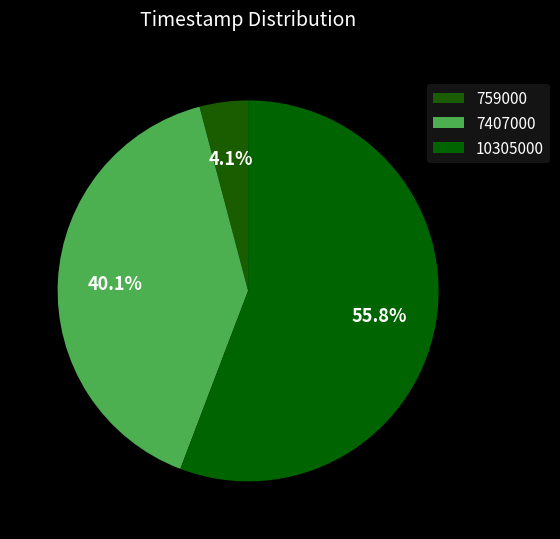

What is the total percentage of 759000 and 10305000?

59.9%